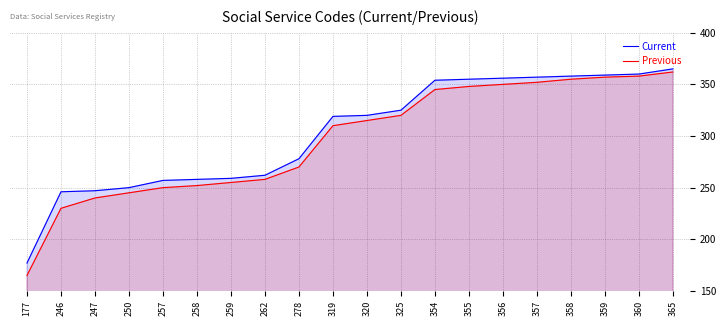

Where is Current nearest to the value 271?

278